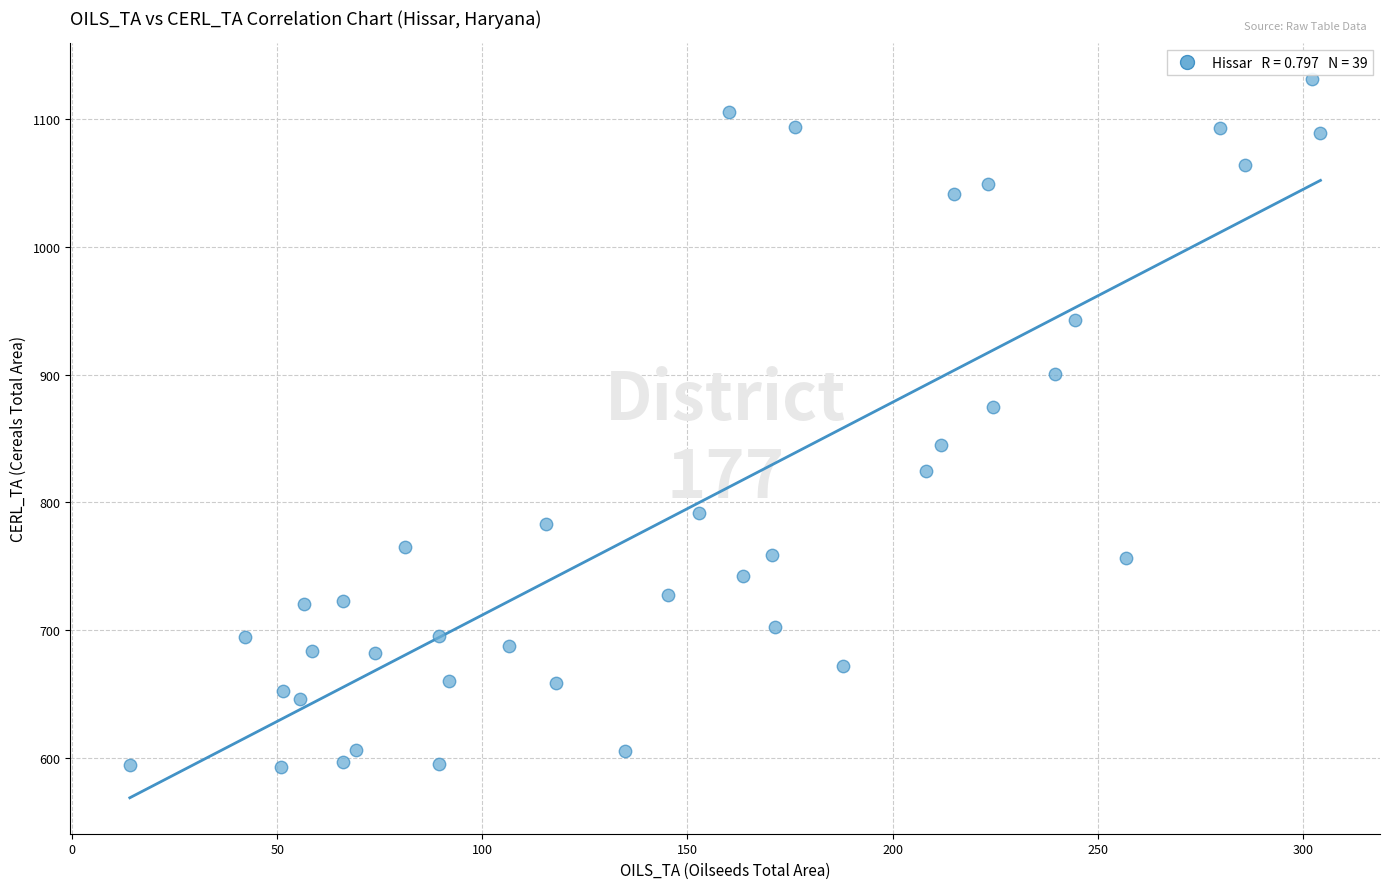

What is the range of Y values (max minus min)?

537.9